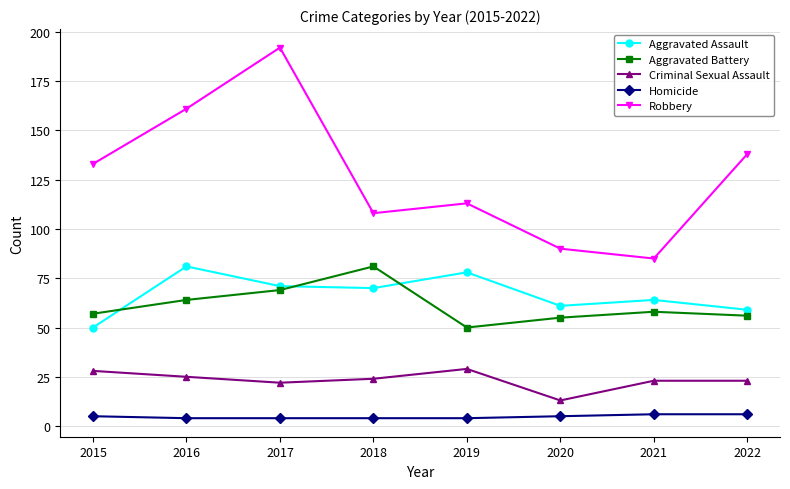

What is the value of the Robbery point at the 3rd from the left?

192